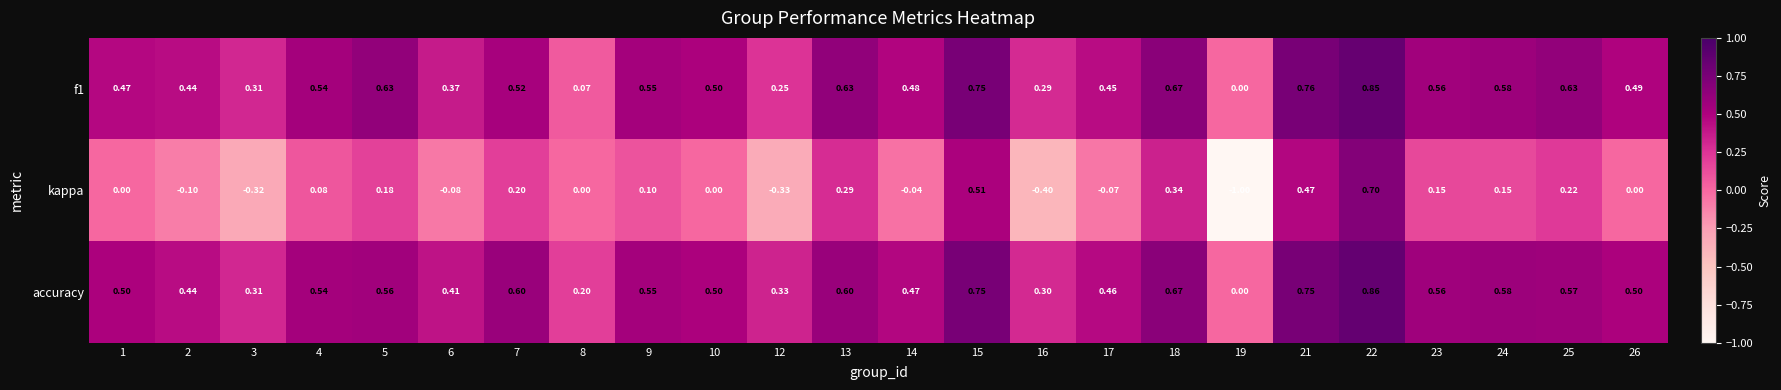

Is the value of f1 at 14 greater than the value of kappa at 1?

Yes